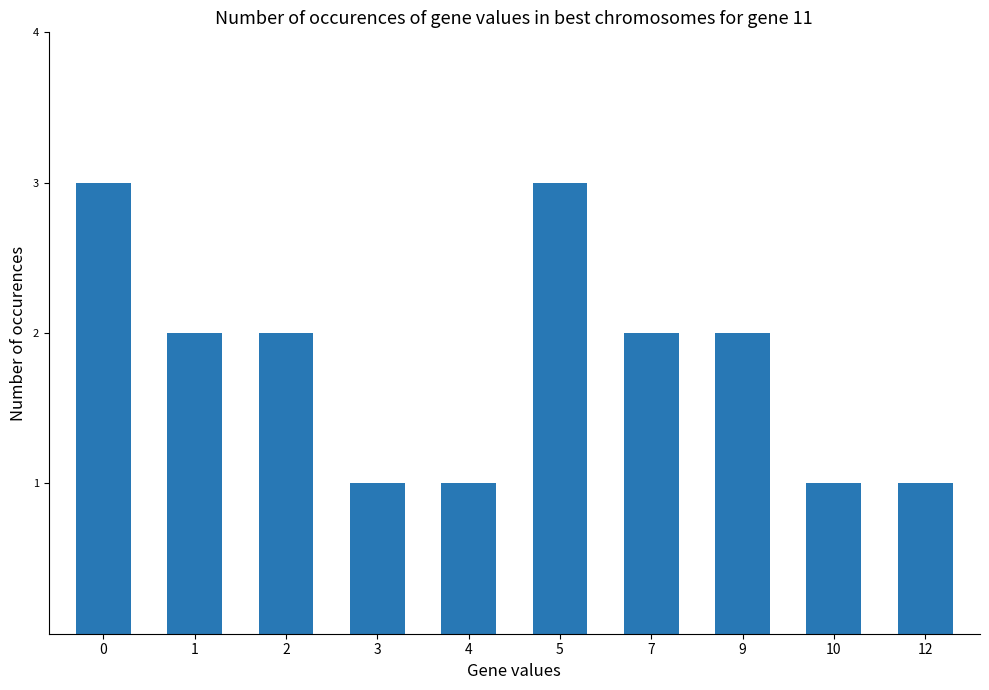

How many data points does each series have?

10